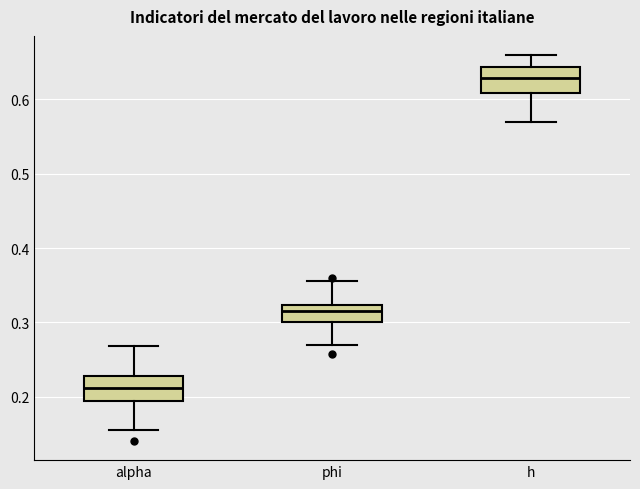

Reading left to right, transcribe this box plot: for each box, give where its median line is, the range the box spans, and where its two whiskers end, as read against the y-axis. The values are not printed on the chart, so give them approximately, as read against the axis.

alpha: median 0.21, box 0.19 to 0.23, whiskers 0.16 to 0.27
phi: median 0.31, box 0.30 to 0.32, whiskers 0.27 to 0.36
h: median 0.63, box 0.61 to 0.64, whiskers 0.57 to 0.66